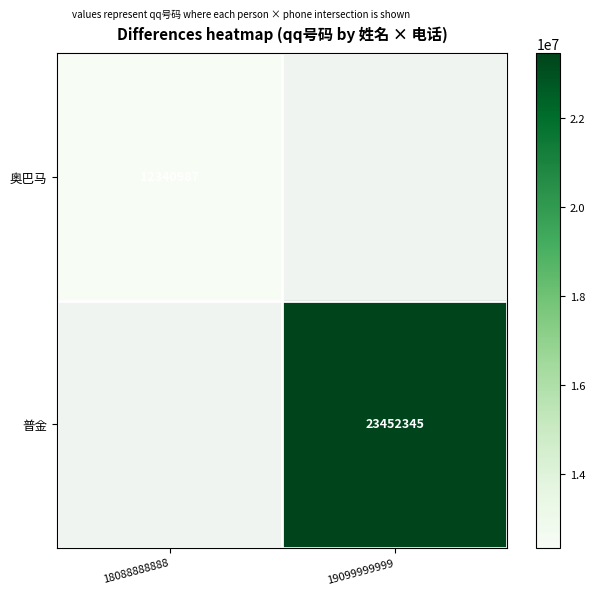

At how many categories does at least one series exceed 14300725?

1